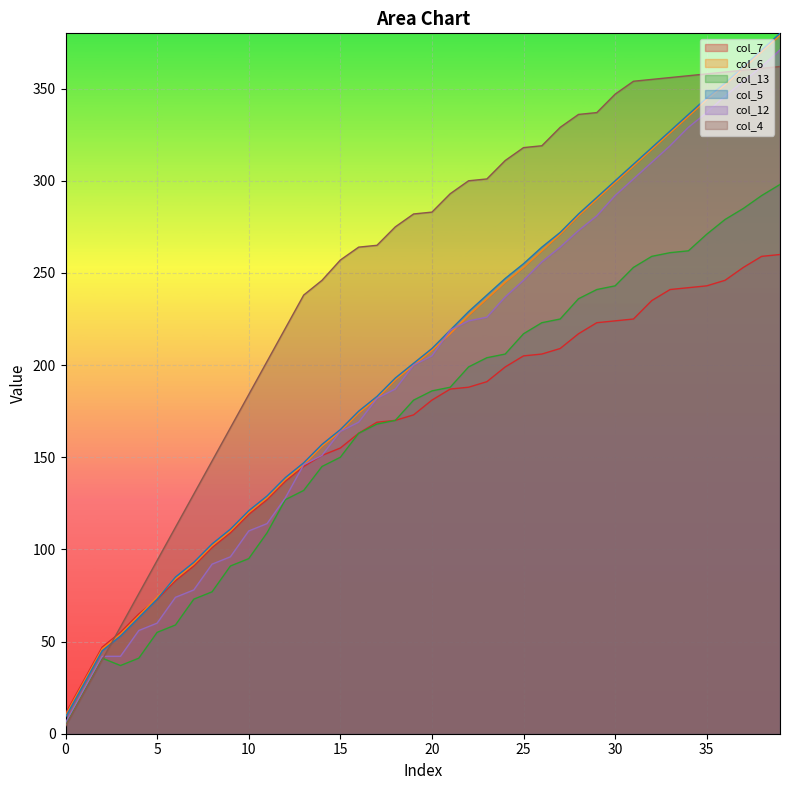

At which category is the sum across all series the highest?

39